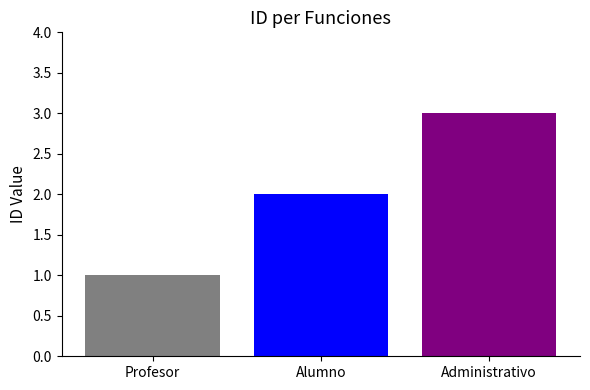

How many bars are there in total?

3